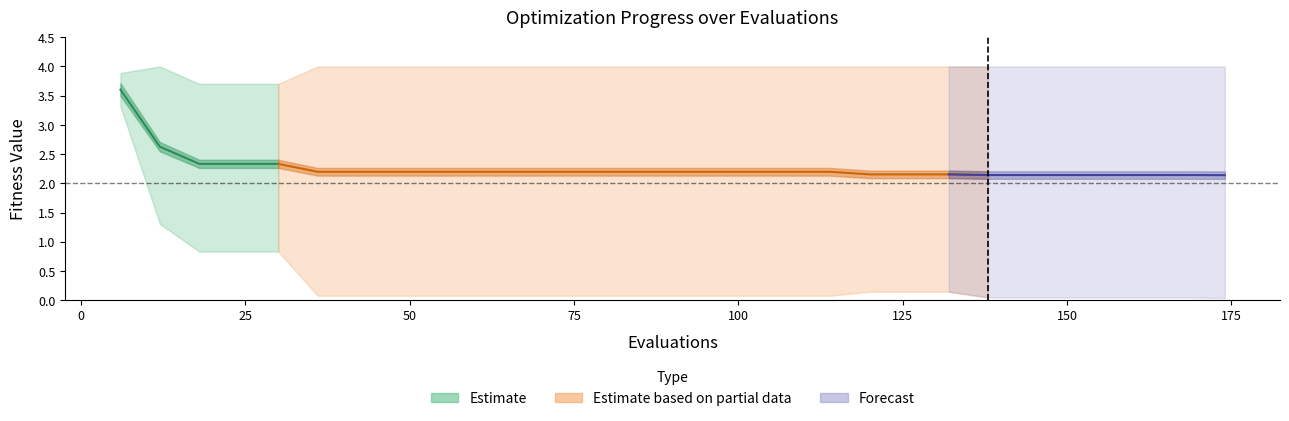

Is it true that mean equals 2.9 at 23?

False